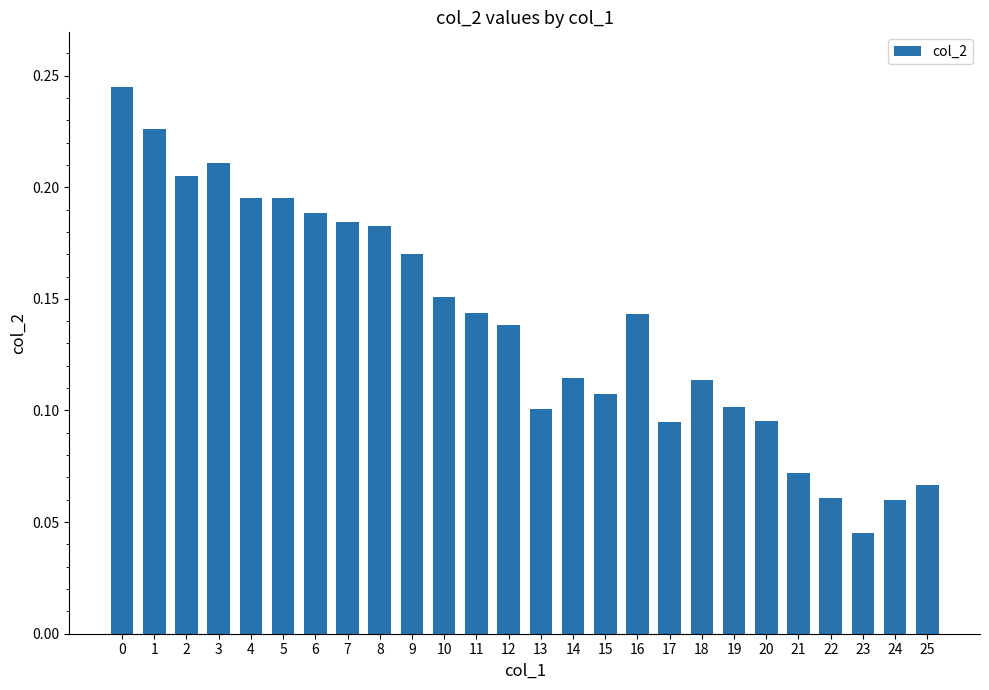

The value at 7 is 0.1. True or false?

False